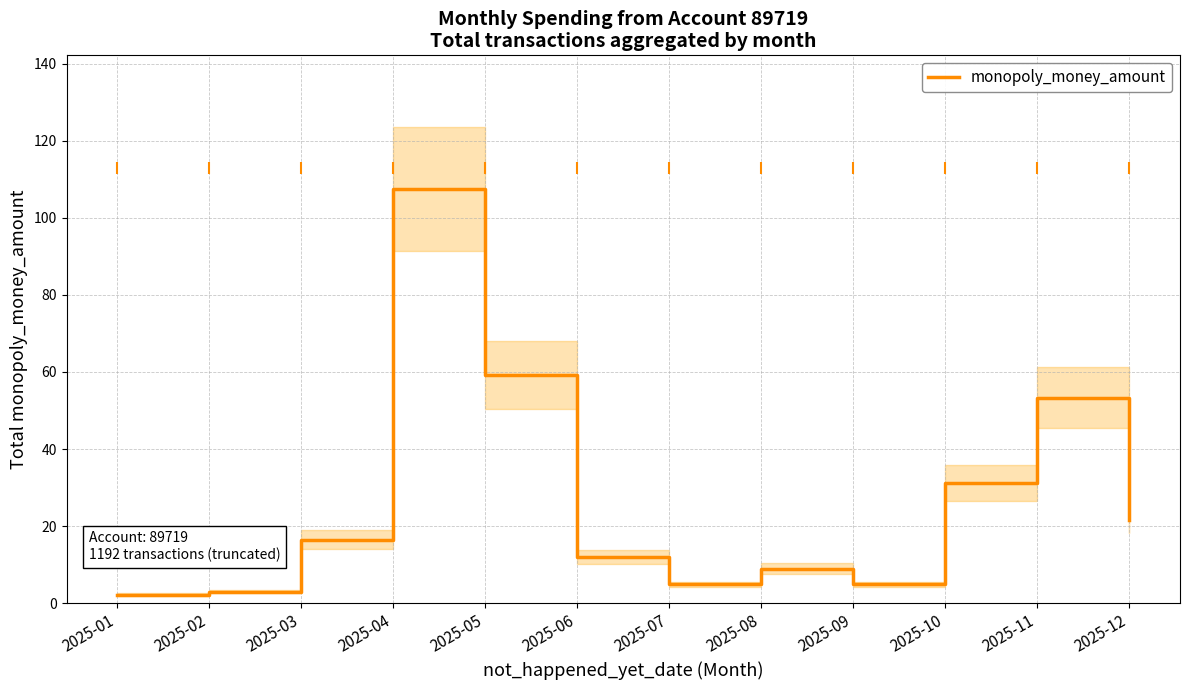

What is the ratio of the value at 2025-08 to the value at 2025-10?

0.3